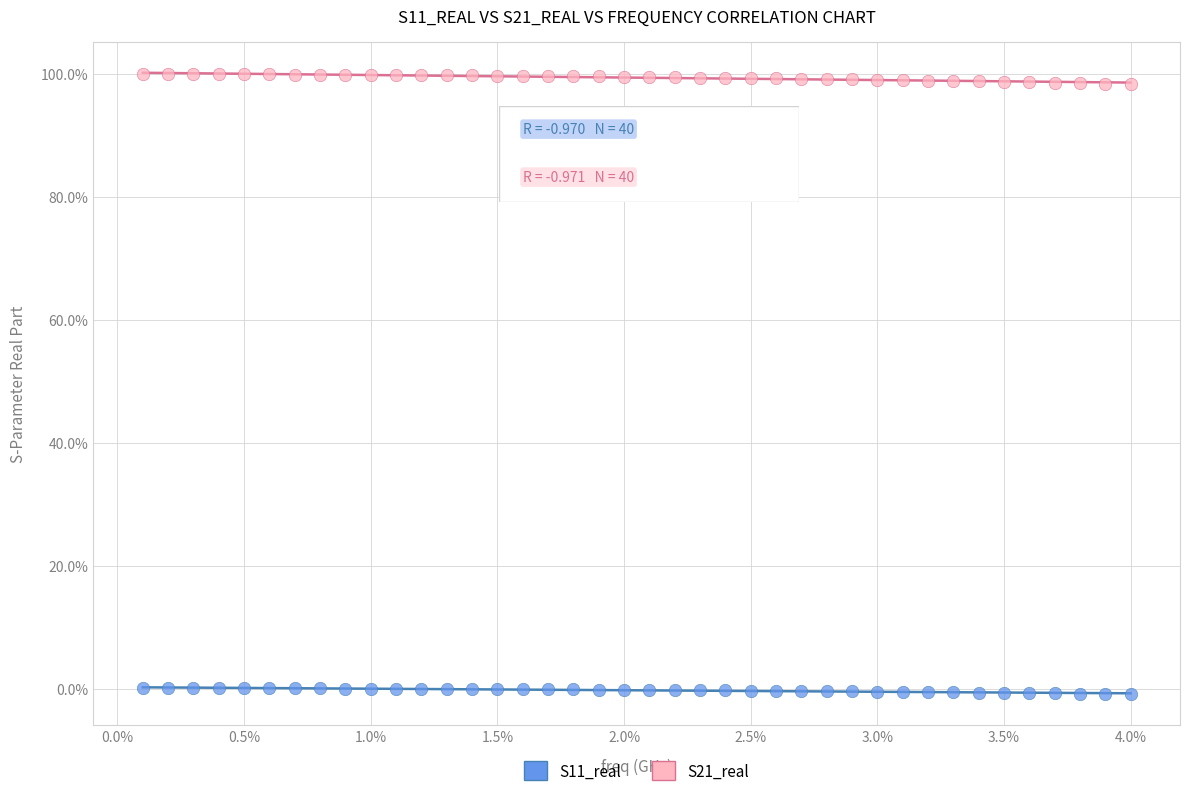

What are all the series names shown in the legend?

S11_real, S21_real